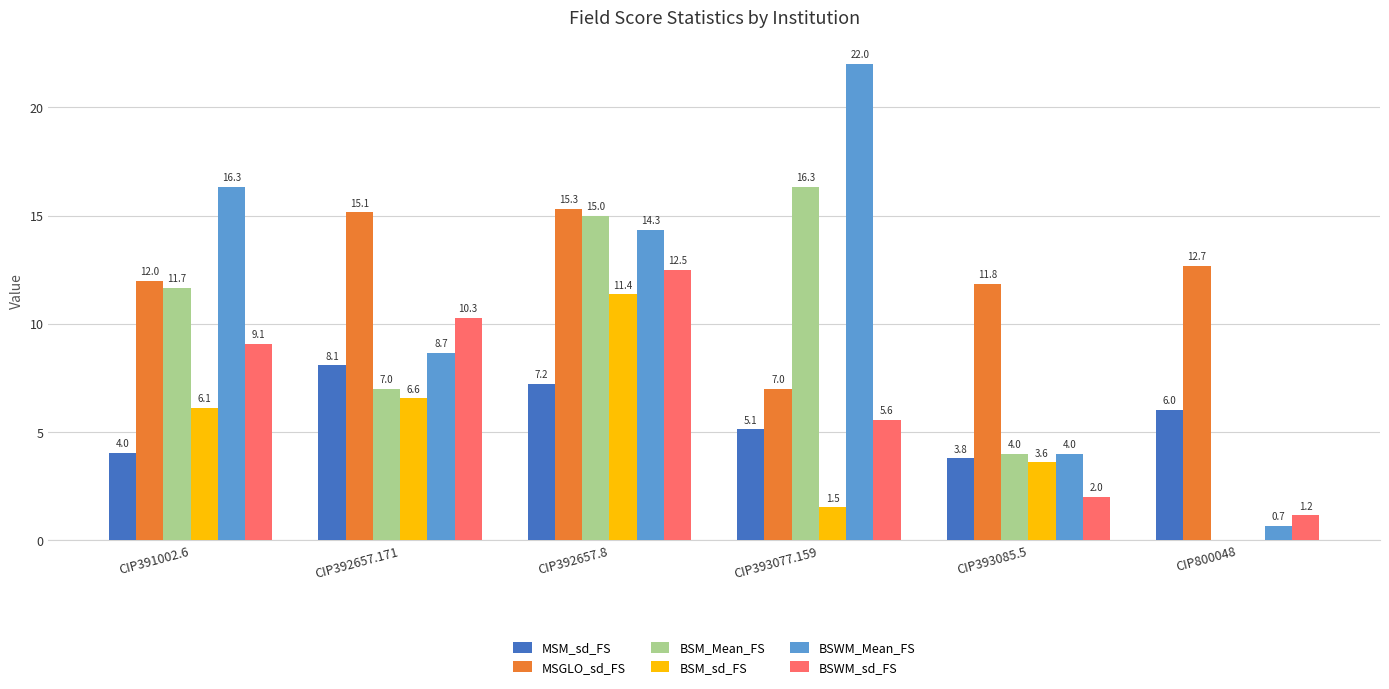

Which category has the highest value in the BSM_sd_FS series?

CIP392657.8